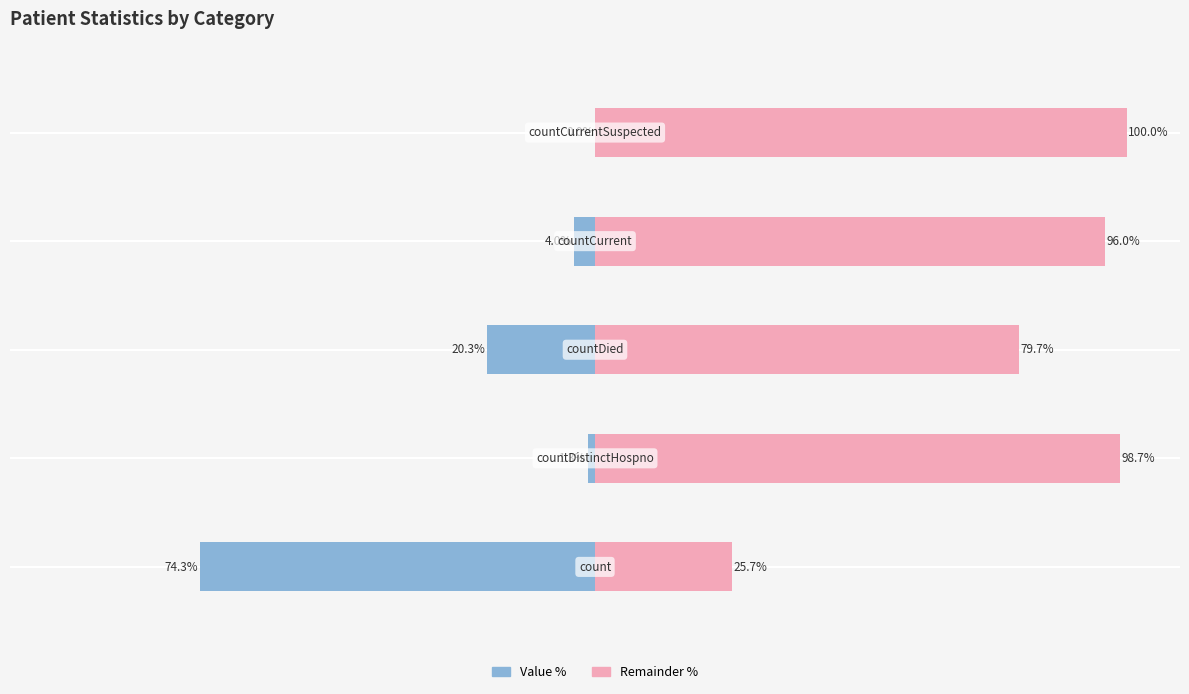

Between 2 and 0, which is larger?

2